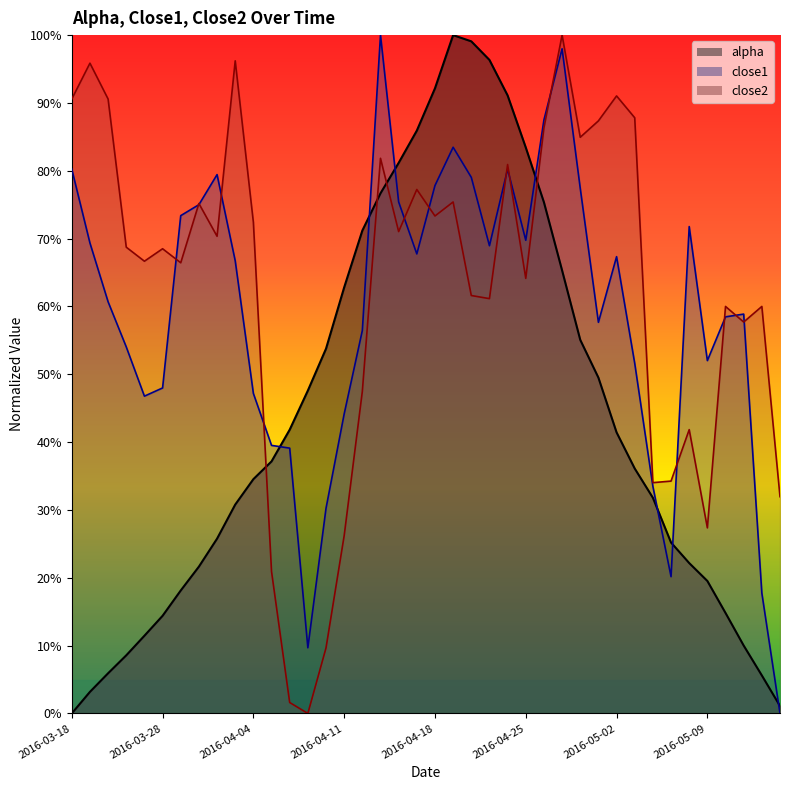

At how many categories does at least one series exceed 0?

40